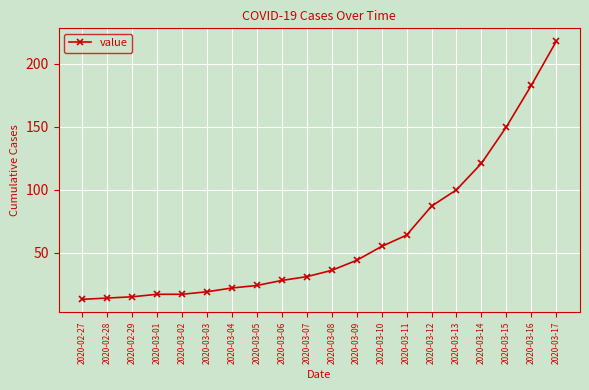

What is the change in value from 2020-03-01 to 2020-03-04?

+5